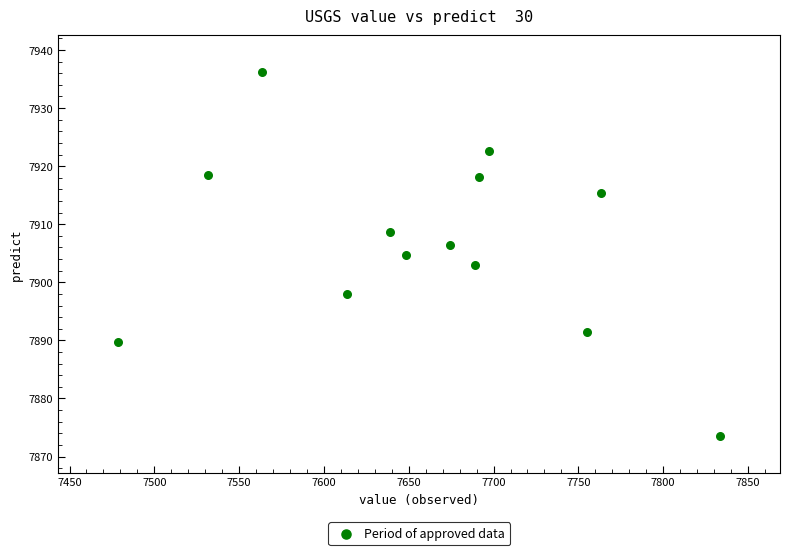

What is the range of Y values (max minus min)?

62.7